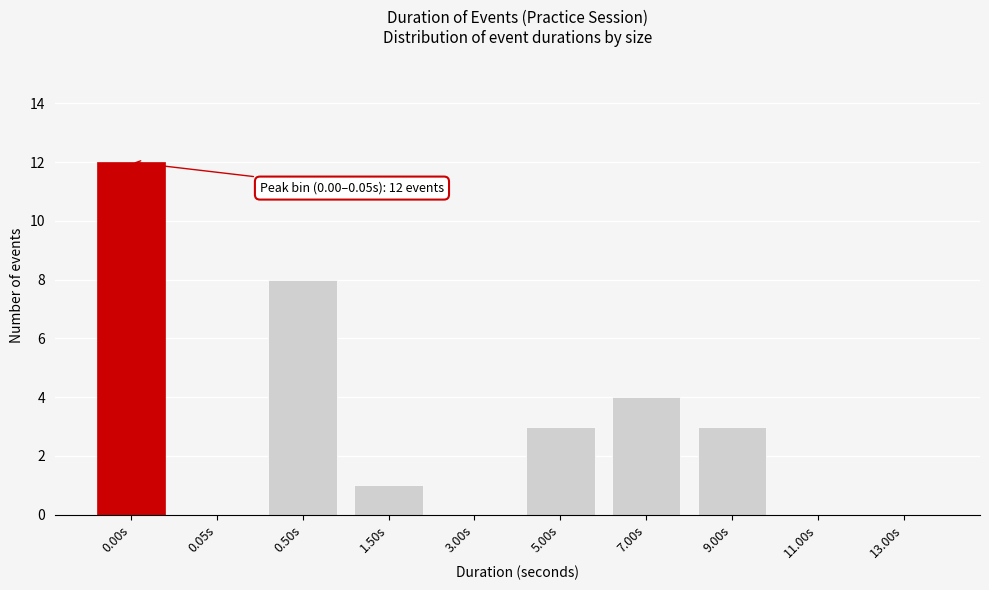

Reading left to right, extract all data points from this chart.

0.00s=12	0.05s=0	0.50s=8	1.50s=1	3.00s=0	5.00s=3	7.00s=4	9.00s=3	11.00s=0	13.00s=0